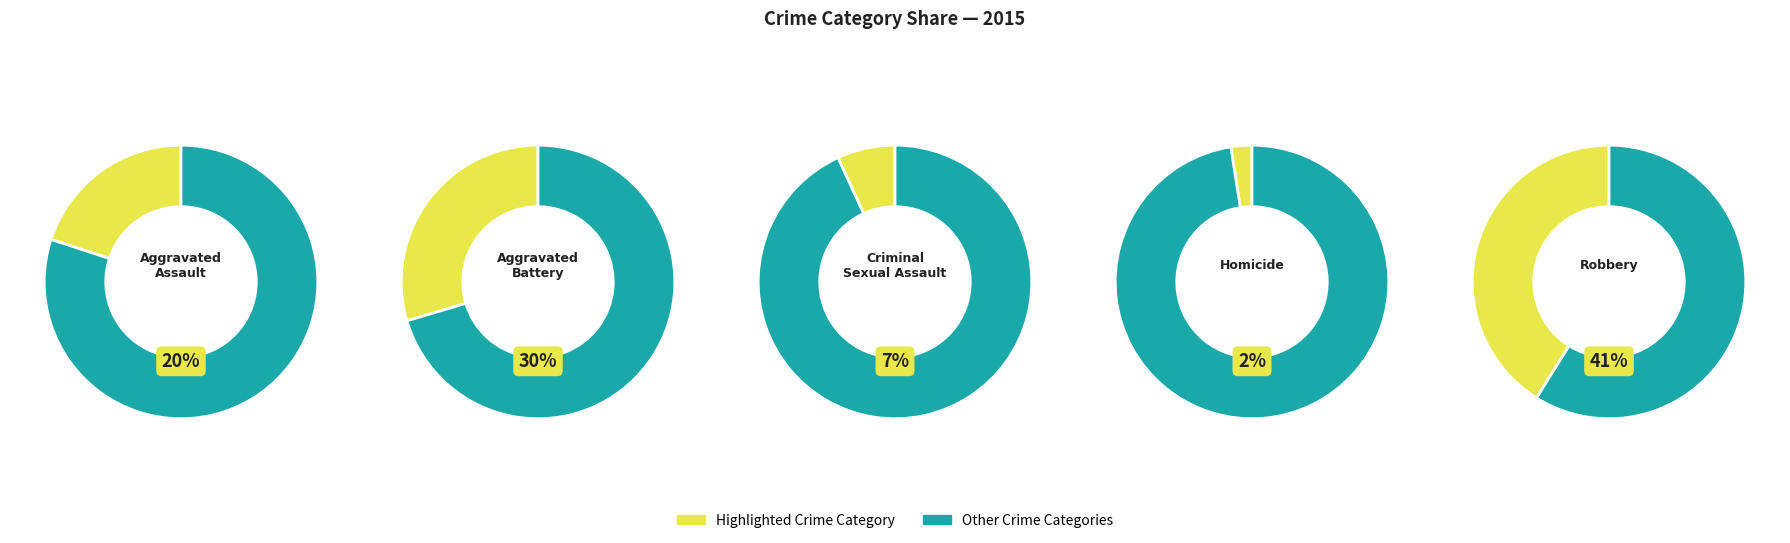

What is the total percentage of Aggravated Assault and Robbery?

61.1%